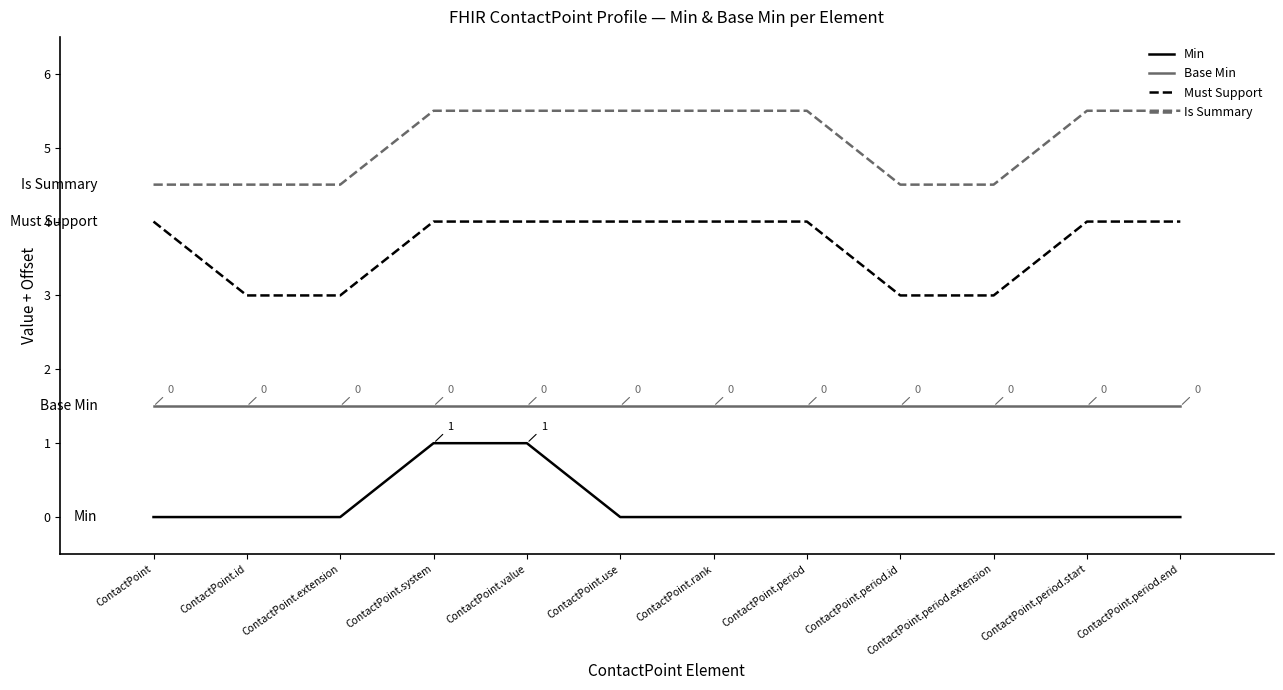

What is the greatest value displayed?

5.5